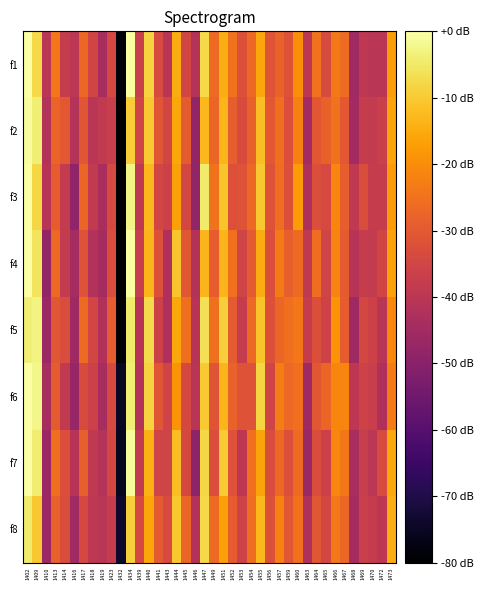

Reading left to right, what are all the values shown in this chart?

f1: 1402=0.0	1409=-7.8	1410=-40.2	1413=-23.9	1414=-37.7	1416=-39.7	1417=-27.1	1418=-35.2	1419=-44.0	1423=-34.4	1432=-78.4	1434=-0.5	1439=-36.8	1440=-8.5	1441=-33.5	1443=-40.5	1444=-14.7	1445=-34.7	1446=-41.3	1447=-7.7	1449=-26.5	1451=-14.5	1452=-25.0	1453=-32.1	1454=-26.7	1455=-15.7	1456=-31.2	1457=-27.9	1459=-31.5	1460=-19.8	1463=-39.7	1464=-25.0	1465=-33.7	1466=-23.6	1467=-26.1	1468=-45.6	1469=-39.2	1470=-40.1	1472=-40.1	1473=-17.3
f2: 1402=-0.6	1409=-3.8	1410=-41.8	1413=-27.7	1414=-30.3	1416=-41.4	1417=-30.8	1418=-40.2	1419=-38.5	1423=-37.5	1432=-80.0	1434=-9.7	1439=-35.4	1440=-10.1	1441=-30.8	1443=-35.0	1444=-15.7	1445=-29.7	1446=-48.2	1447=-12.9	1449=-27.4	1451=-13.4	1452=-29.0	1453=-33.4	1454=-28.1	1455=-12.1	1456=-30.2	1457=-25.3	1459=-32.8	1460=-22.3	1463=-45.0	1464=-30.5	1465=-28.4	1466=-24.9	1467=-30.2	1468=-44.7	1469=-37.5	1470=-38.2	1472=-36.8	1473=-16.2
f3: 1402=0.0	1409=-8.1	1410=-40.6	1413=-29.2	1414=-38.4	1416=-48.6	1417=-27.4	1418=-38.5	1419=-43.7	1423=-33.8	1432=-80.0	1434=-2.8	1439=-38.8	1440=-12.9	1441=-34.9	1443=-36.5	1444=-16.7	1445=-34.5	1446=-48.4	1447=-4.4	1449=-25.0	1451=-11.1	1452=-32.0	1453=-31.4	1454=-26.7	1455=-10.5	1456=-31.3	1457=-25.6	1459=-32.1	1460=-17.6	1463=-42.6	1464=-32.6	1465=-33.9	1466=-21.5	1467=-29.0	1468=-39.0	1469=-32.9	1470=-37.6	1472=-38.1	1473=-17.8
f4: 1402=0.0	1409=-5.7	1410=-47.9	1413=-26.7	1414=-38.2	1416=-44.5	1417=-31.4	1418=-41.6	1419=-44.2	1423=-33.0	1432=-80.0	1434=-0.5	1439=-37.4	1440=-13.3	1441=-32.0	1443=-42.5	1444=-10.7	1445=-30.5	1446=-41.8	1447=-13.2	1449=-29.2	1451=-13.2	1452=-25.3	1453=-35.3	1454=-29.8	1455=-15.0	1456=-32.5	1457=-23.2	1459=-28.7	1460=-26.5	1463=-38.9	1464=-25.7	1465=-35.6	1466=-21.7	1467=-29.7	1468=-40.8	1469=-37.7	1470=-38.2	1472=-35.1	1473=-16.4
f5: 1402=-3.9	1409=-3.0	1410=-46.5	1413=-30.5	1414=-33.1	1416=-45.8	1417=-26.4	1418=-35.0	1419=-42.1	1423=-29.3	1432=-79.2	1434=-4.6	1439=-40.7	1440=-7.4	1441=-36.2	1443=-42.3	1444=-15.9	1445=-25.4	1446=-40.7	1447=-6.5	1449=-25.2	1451=-9.1	1452=-29.5	1453=-37.9	1454=-26.8	1455=-11.0	1456=-32.1	1457=-27.4	1459=-25.6	1460=-24.0	1463=-37.8	1464=-32.2	1465=-35.7	1466=-19.0	1467=-29.2	1468=-45.7	1469=-34.5	1470=-36.1	1472=-40.4	1473=-20.9
f6: 1402=0.0	1409=-2.4	1410=-43.8	1413=-29.4	1414=-38.5	1416=-47.2	1417=-33.4	1418=-36.3	1419=-44.1	1423=-33.8	1432=-75.2	1434=-3.9	1439=-41.3	1440=-8.7	1441=-30.7	1443=-35.4	1444=-19.0	1445=-34.1	1446=-40.3	1447=-10.0	1449=-31.1	1451=-13.2	1452=-28.1	1453=-31.5	1454=-31.6	1455=-8.4	1456=-35.6	1457=-22.8	1459=-26.8	1460=-25.6	1463=-45.7	1464=-30.4	1465=-27.3	1466=-21.3	1467=-21.4	1468=-39.5	1469=-35.8	1470=-37.0	1472=-42.2	1473=-22.9
f7: 1402=0.0	1409=-4.2	1410=-46.5	1413=-25.5	1414=-32.6	1416=-40.8	1417=-28.6	1418=-39.0	1419=-41.5	1423=-34.6	1432=-75.6	1434=-1.1	1439=-38.7	1440=-14.2	1441=-35.5	1443=-35.3	1444=-12.1	1445=-34.3	1446=-48.9	1447=-8.1	1449=-32.6	1451=-9.8	1452=-31.6	1453=-39.6	1454=-25.3	1455=-16.0	1456=-33.0	1457=-26.8	1459=-31.9	1460=-26.5	1463=-46.6	1464=-32.9	1465=-36.4	1466=-21.4	1467=-23.9	1468=-43.6	1469=-37.3	1470=-39.8	1472=-33.6	1473=-15.5
f8: 1402=-4.6	1409=-10.4	1410=-46.4	1413=-28.3	1414=-32.9	1416=-45.3	1417=-34.2	1418=-39.3	1419=-40.0	1423=-37.8	1432=-73.8	1434=-9.2	1439=-34.0	1440=-15.7	1441=-29.5	1443=-33.7	1444=-10.5	1445=-27.3	1446=-41.8	1447=-7.6	1449=-26.3	1451=-16.7	1452=-29.3	1453=-35.9	1454=-25.9	1455=-13.0	1456=-32.0	1457=-22.0	1459=-30.4	1460=-25.3	1463=-42.4	1464=-30.5	1465=-34.6	1466=-23.6	1467=-27.1	1468=-44.2	1469=-36.7	1470=-38.0	1472=-39.4	1473=-14.5